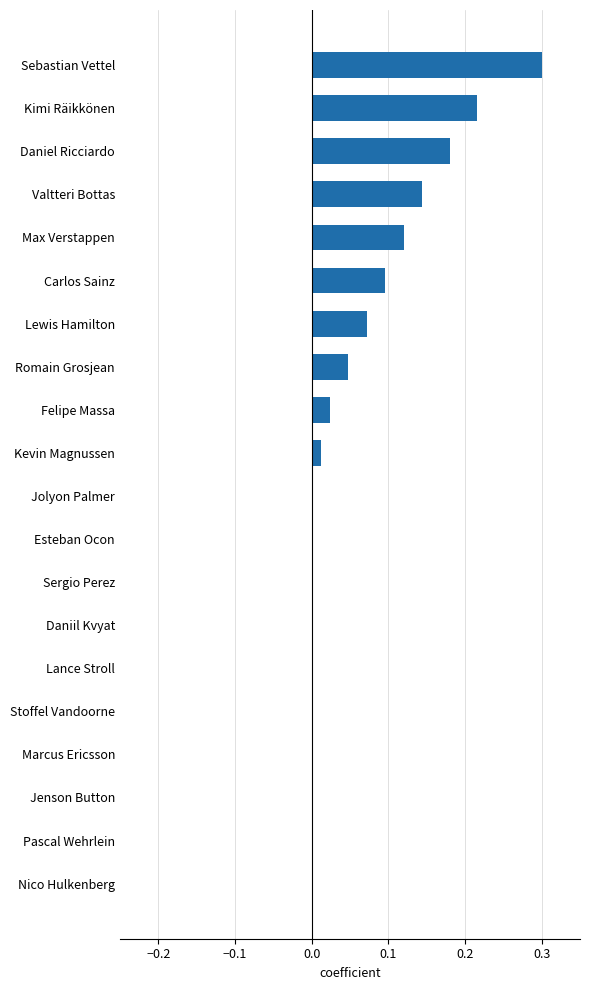

What is the sum of all values?

1.2